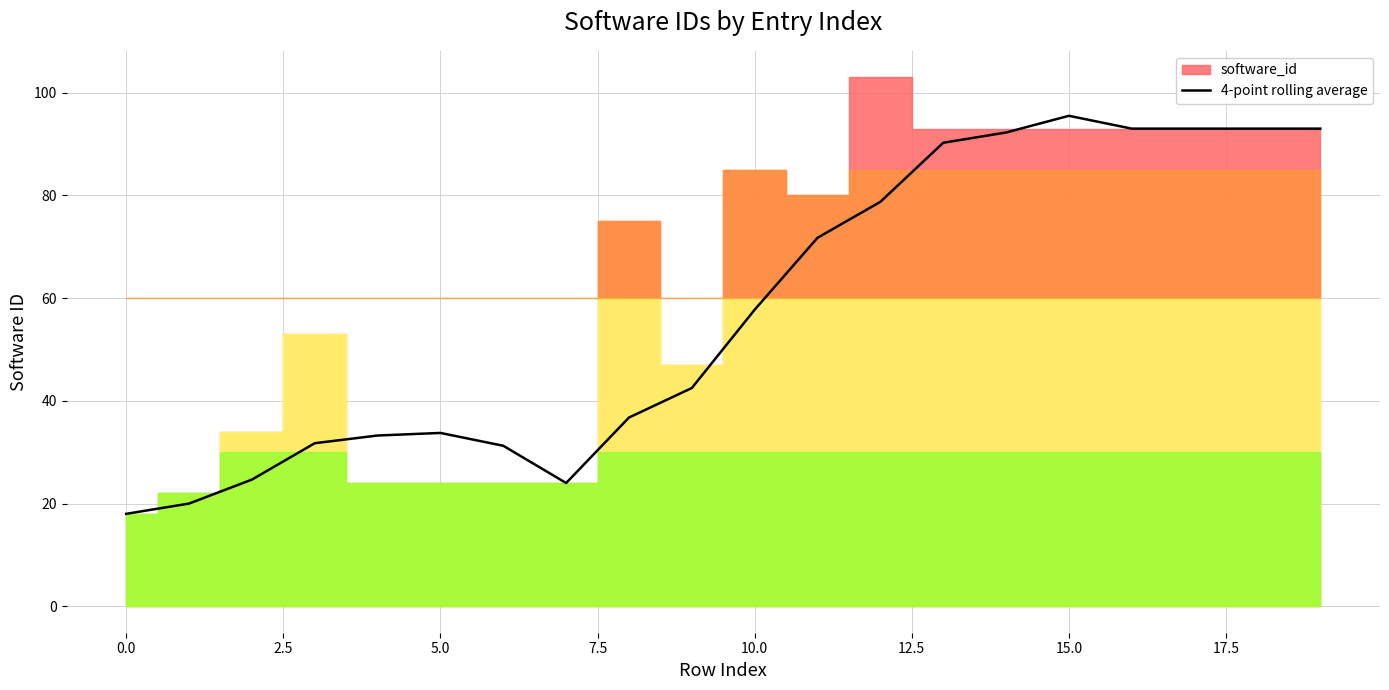

What is the value of the 11th point from the left?

57.8